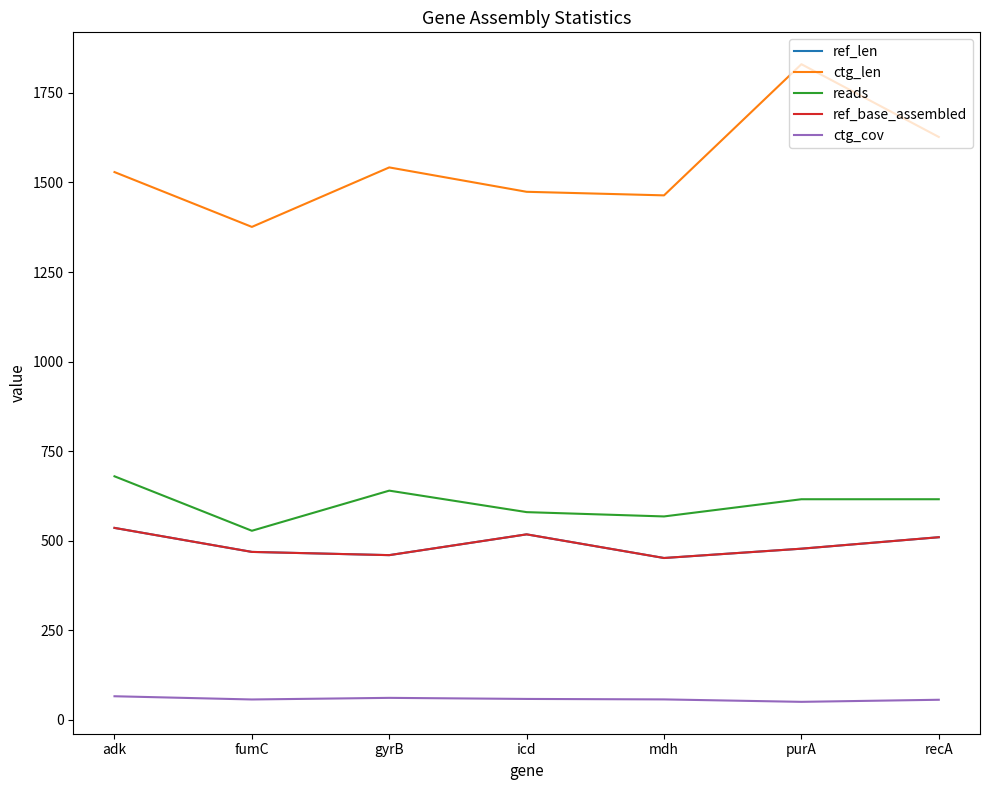

What is the lowest value of the ctg_len series?

1376.0